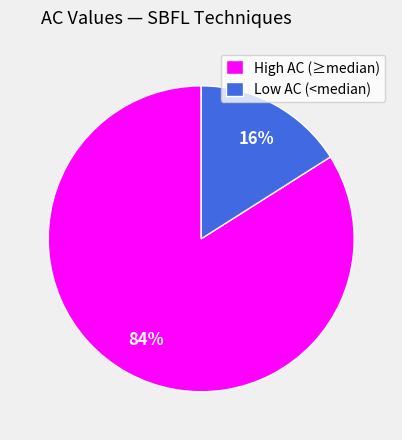

Does any single category account for the majority?

Yes